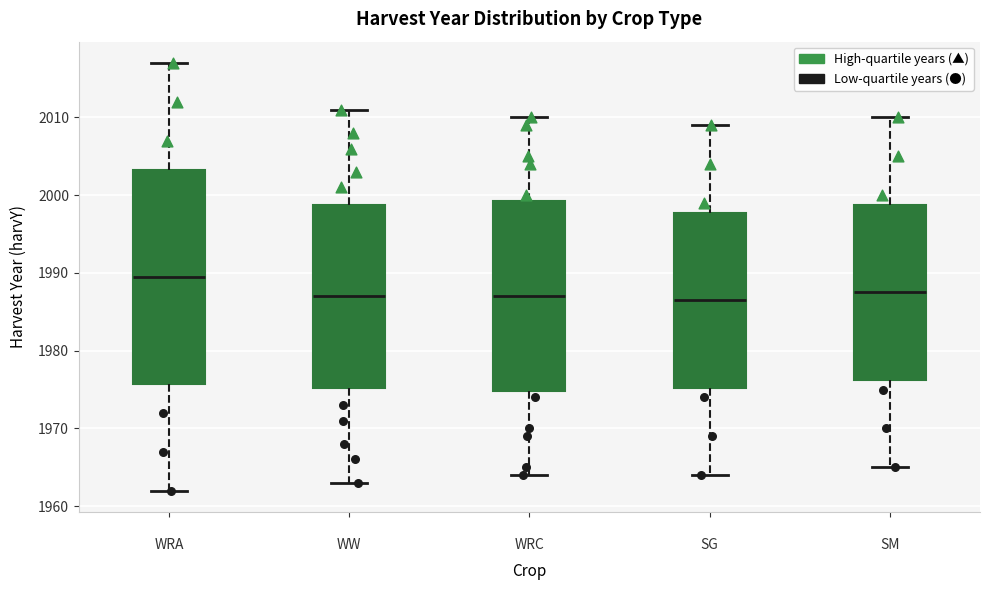

Where is the upper edge of the box for SM on the y-axis? The values are not printed on the chart, so give them approximately, as read against the axis.

1999